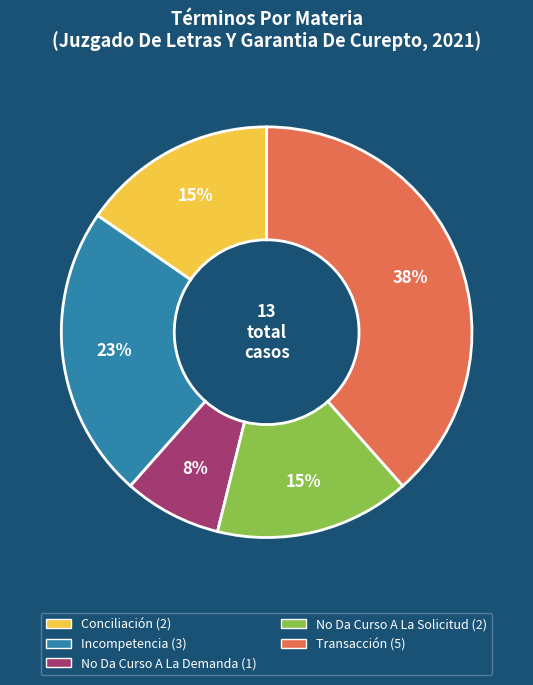

Do Transacción and Conciliación together represent more than half of the pie?

Yes